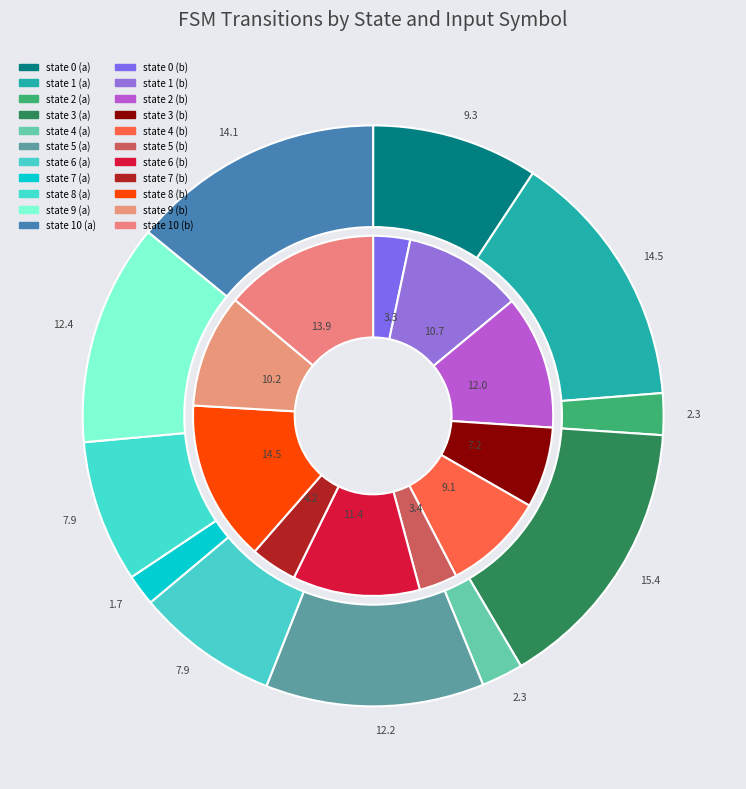

What is the total percentage of state 6 and state 3?

23.4%